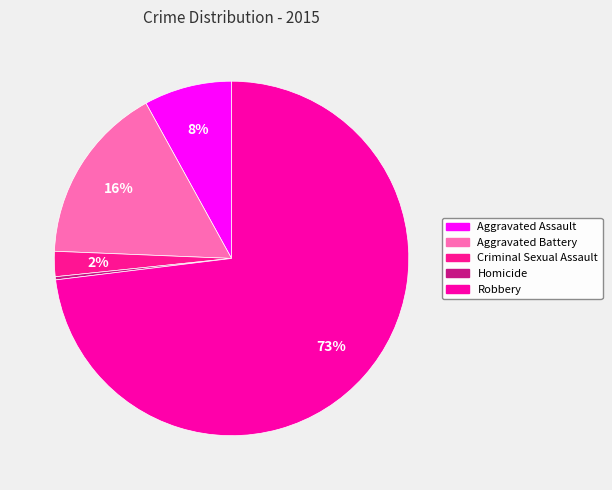

How many slices are in this pie chart?

5